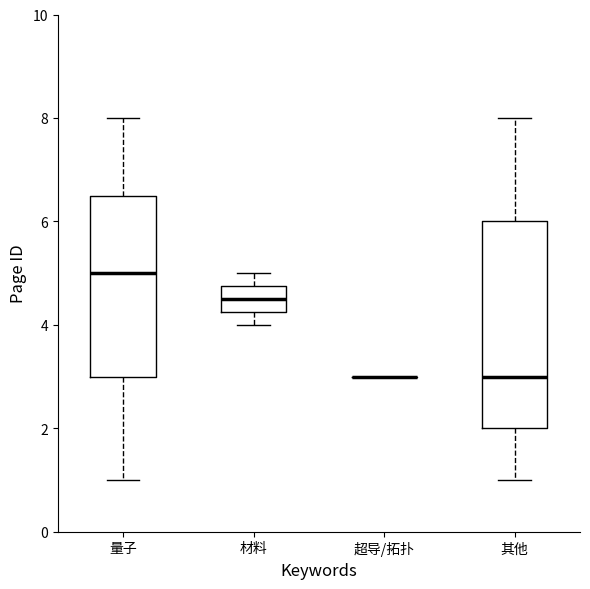

Where does the upper whisker of the box for 量子 end on the y-axis? The values are not printed on the chart, so give them approximately, as read against the axis.

8.0